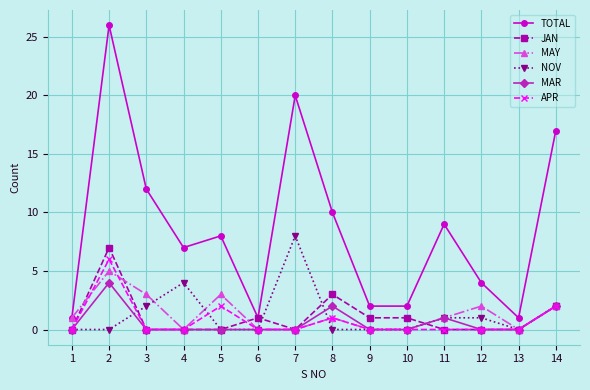

What are all the series names shown in the legend?

TOTAL, JAN, MAY, NOV, MAR, APR